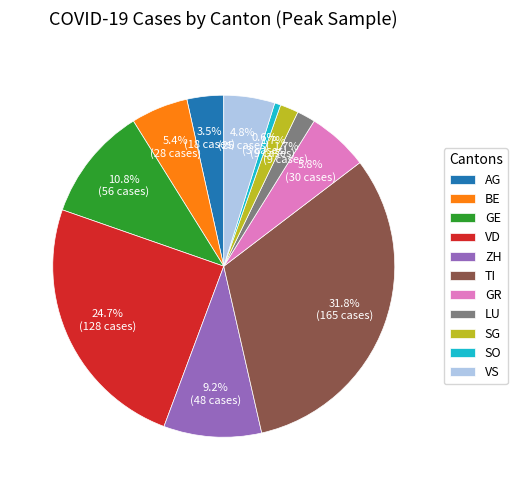

Which category has the smallest portion of the pie?

SO